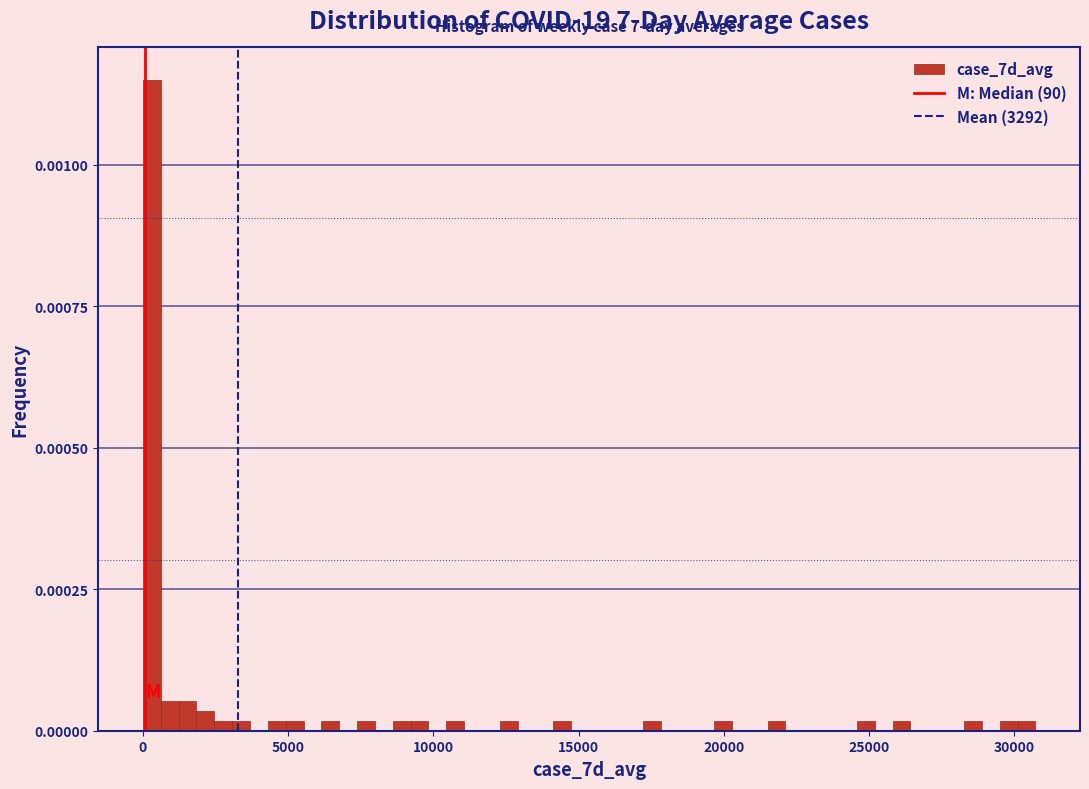

Around what value on the x-axis is the tallest bar? Give the approximate position of its centre, as read against the axis.

500